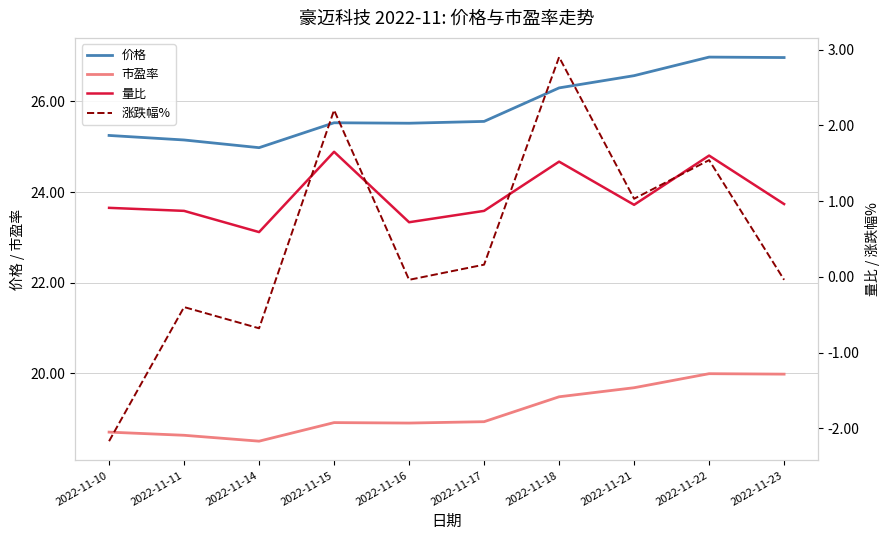

List the labels in order of 涨跌幅% value, smallest first.

2022-11-10, 2022-11-14, 2022-11-11, 2022-11-16, 2022-11-23, 2022-11-17, 2022-11-21, 2022-11-22, 2022-11-15, 2022-11-18